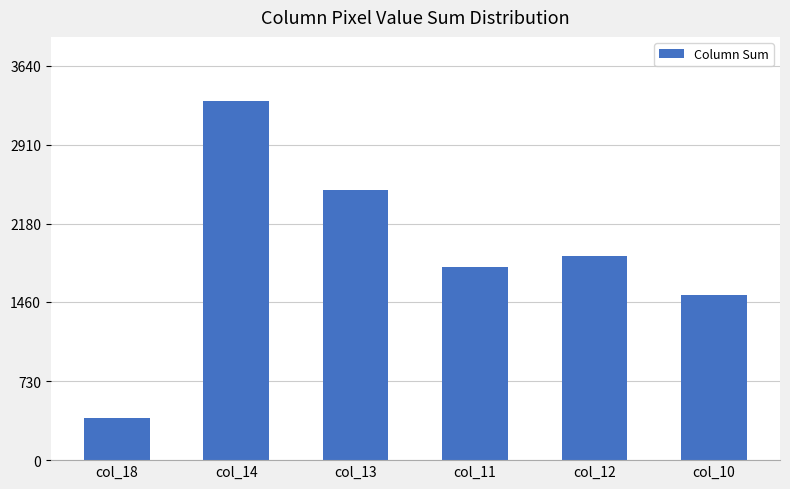

What is the difference between the second highest and second lowest values?

968